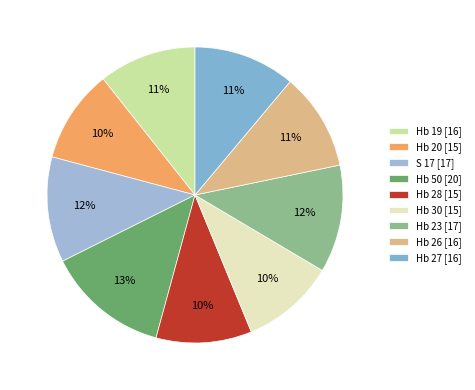

Rank the categories by value from highest to lowest.

Hb 50, Hb 23, S 17, Hb 27, Hb 19, Hb 26, Hb 28, Hb 30, Hb 20